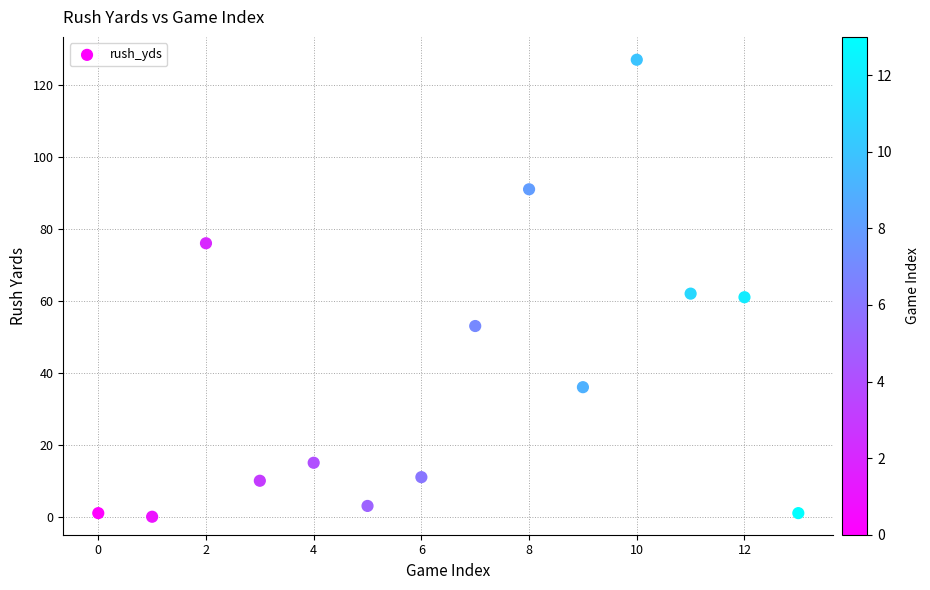

What is the range of Y values (max minus min)?

127